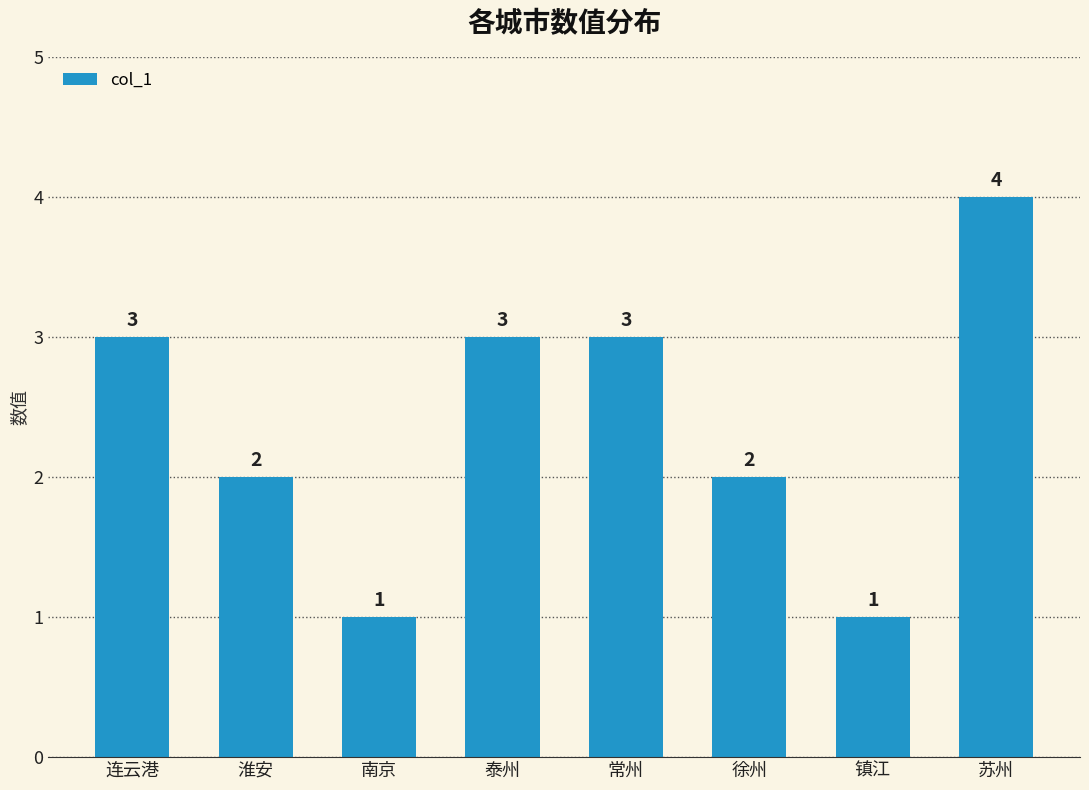

What is the label of the 4th bar from the left?

泰州